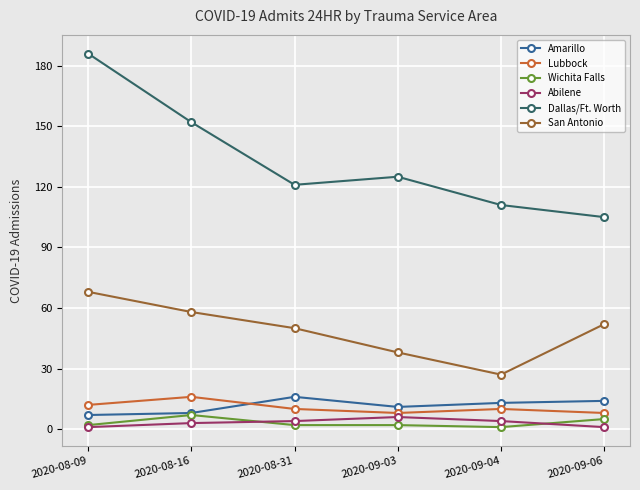

What is the minimum value for Amarillo?

7